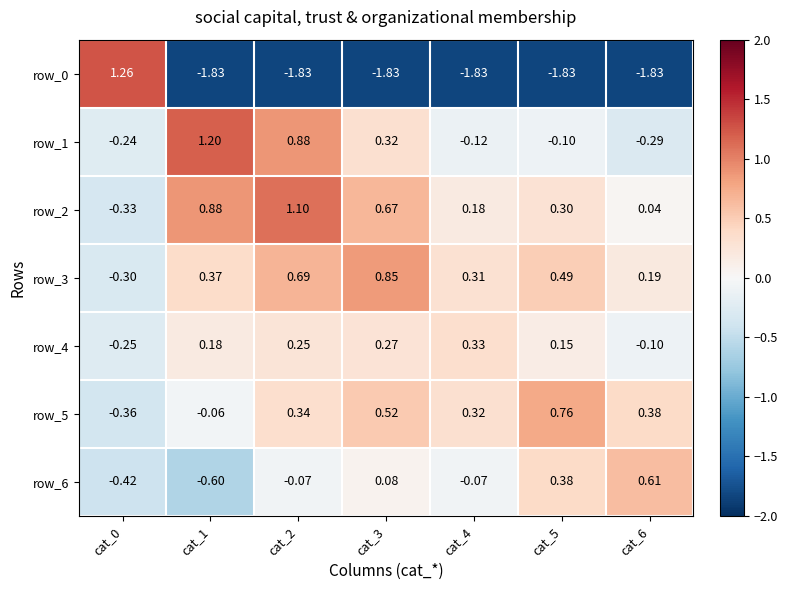

What is the sum of all row_6 values?

-0.1